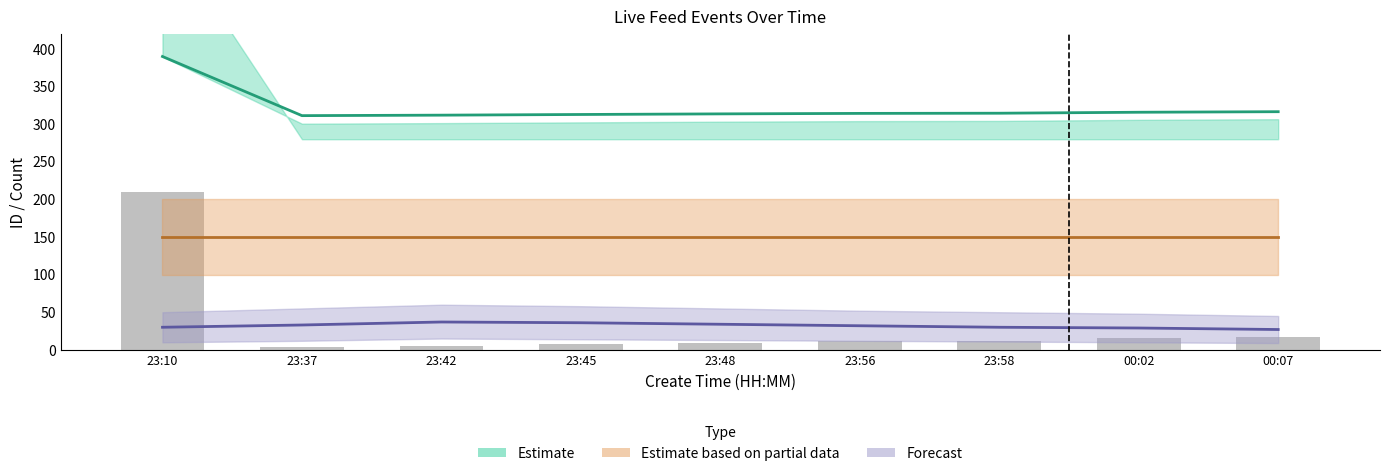

Reading right to left, what are all the values shown in this chart?

17.3	15.4	12.0	11.4	9.7	7.6	5.3	3.6	210.0